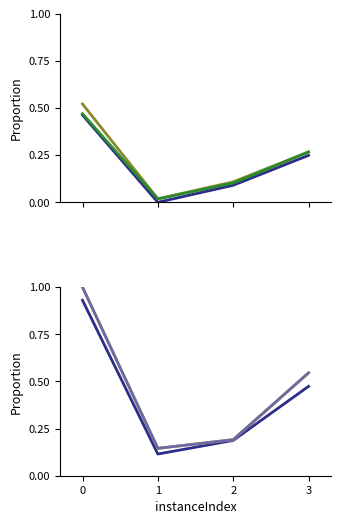

The lpBoundPostVpc series shows 0.2 at 2. True or false?

False